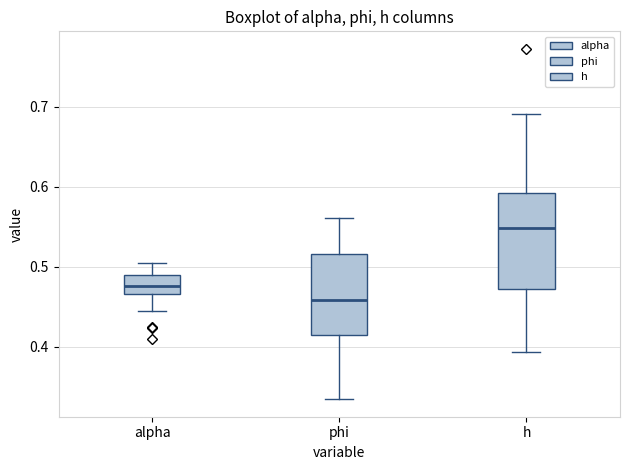

Comparing the boxes themselves (not the whiskers), which one is the tallest?

h